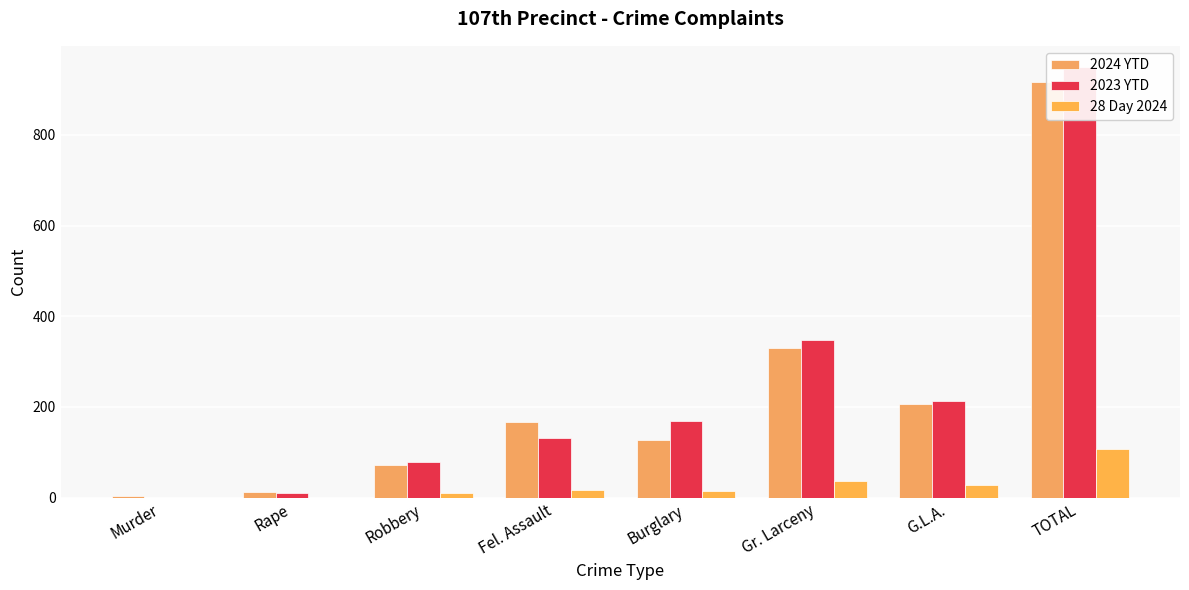

What are all the series names shown in the legend?

2024 YTD, 2023 YTD, 28 Day 2024